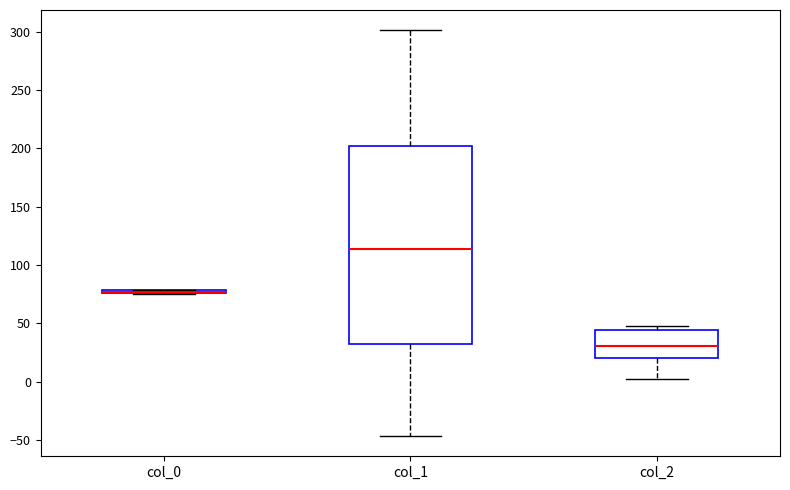

Comparing the boxes themselves (not the whiskers), which one is the tallest?

col_1